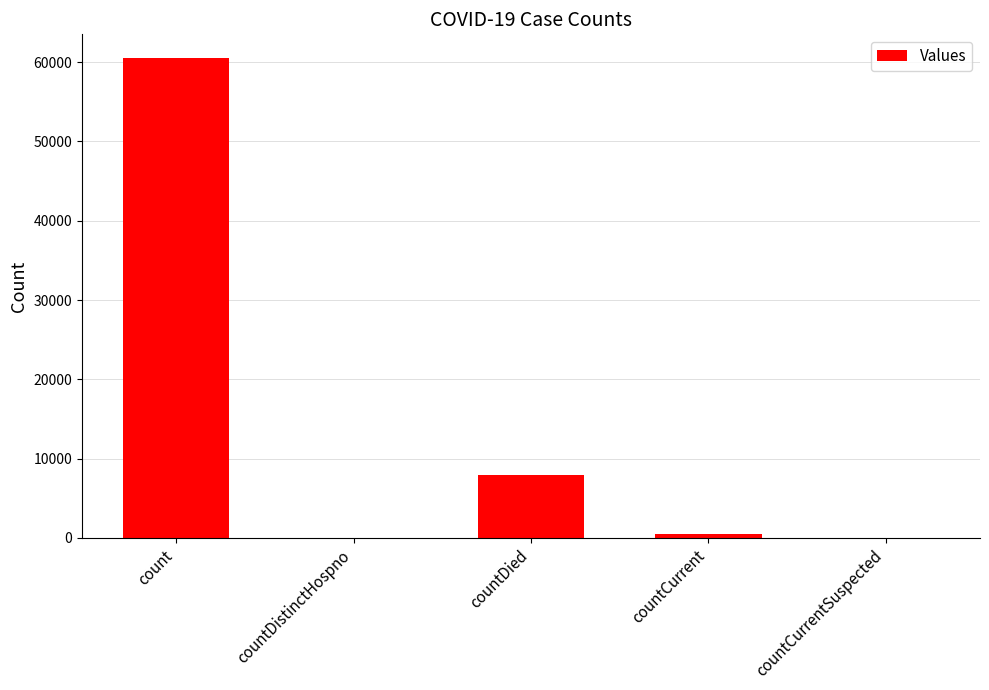

Are the bars grouped side by side (vs. stacked)?

No